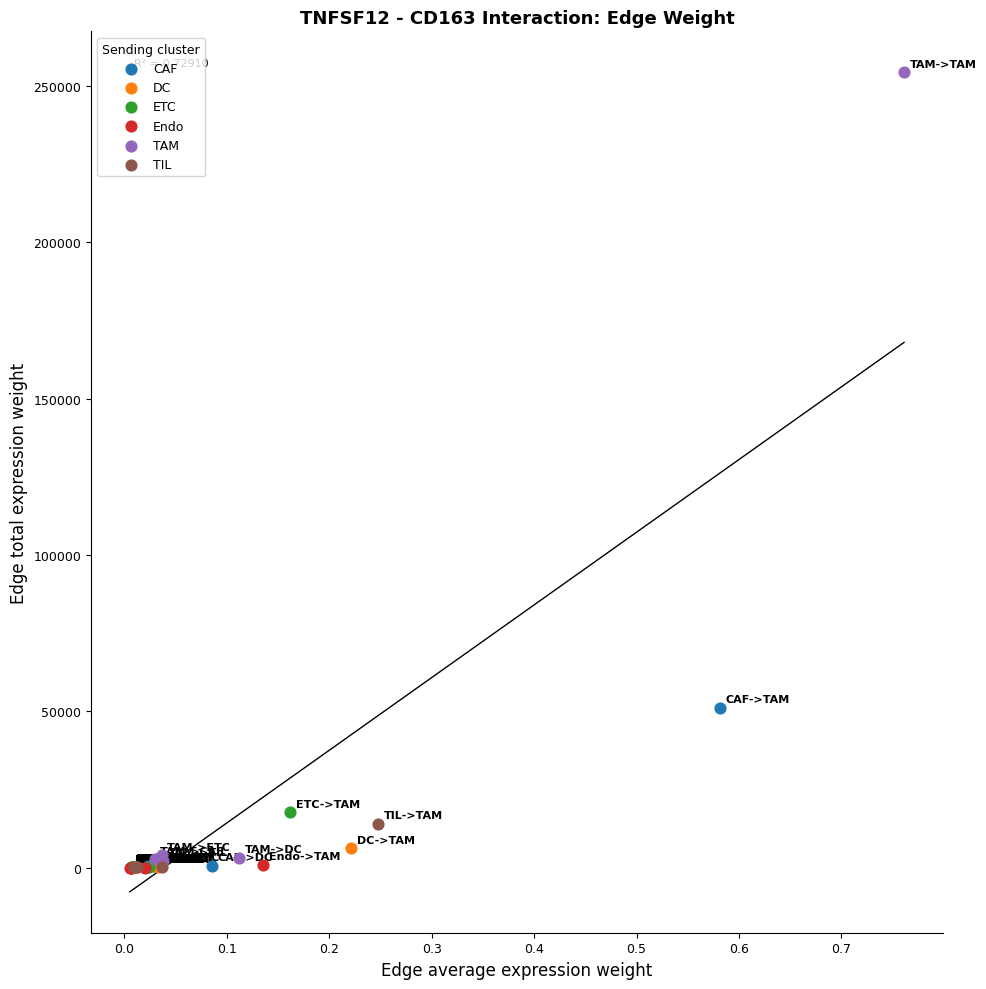

Which series has the widest spread of Y values?

TAM